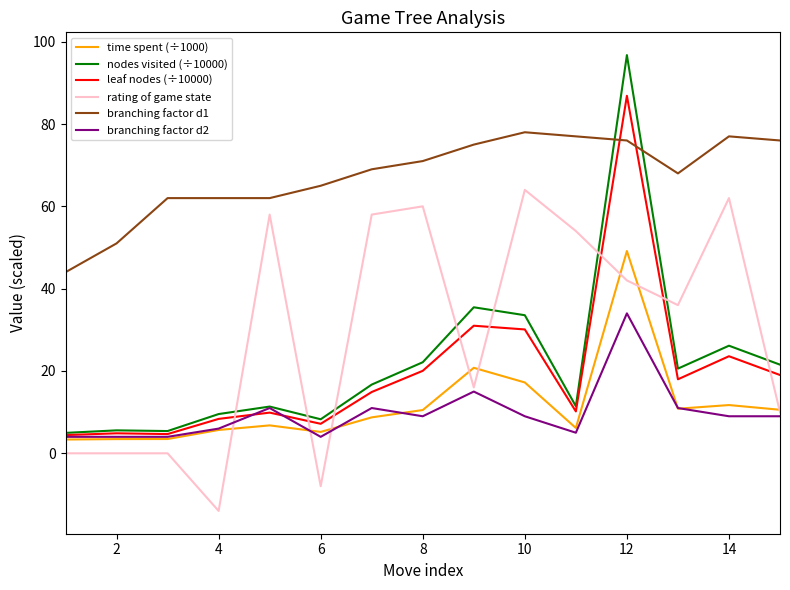

Which series has the largest total across all categories?

branching factor d1